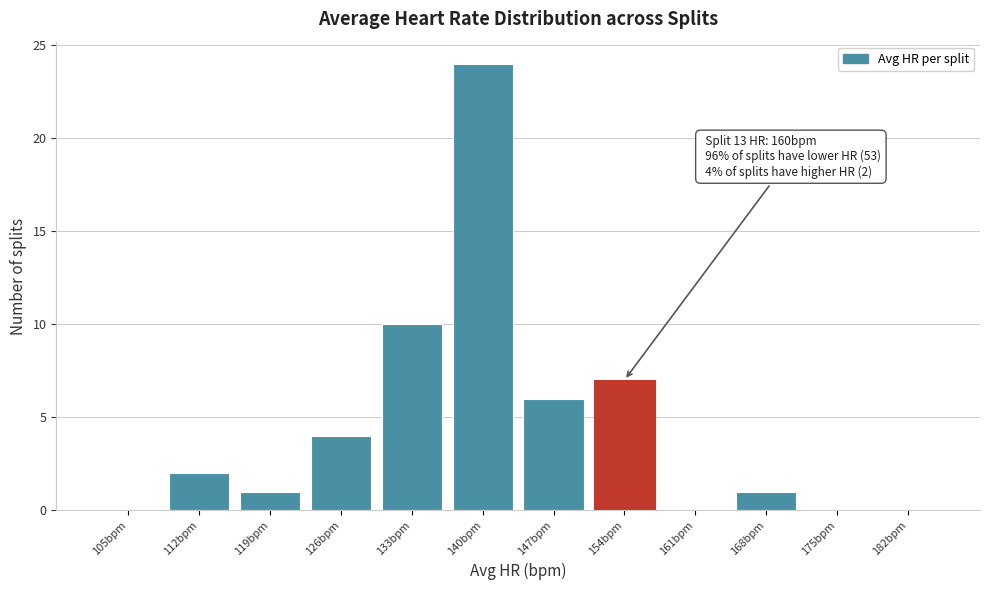

Reading left to right, list all the values displayed in this chart.

105bpm=0	112bpm=2	119bpm=1	126bpm=4	133bpm=10	140bpm=24	147bpm=6	154bpm=7	161bpm=0	168bpm=1	175bpm=0	182bpm=0